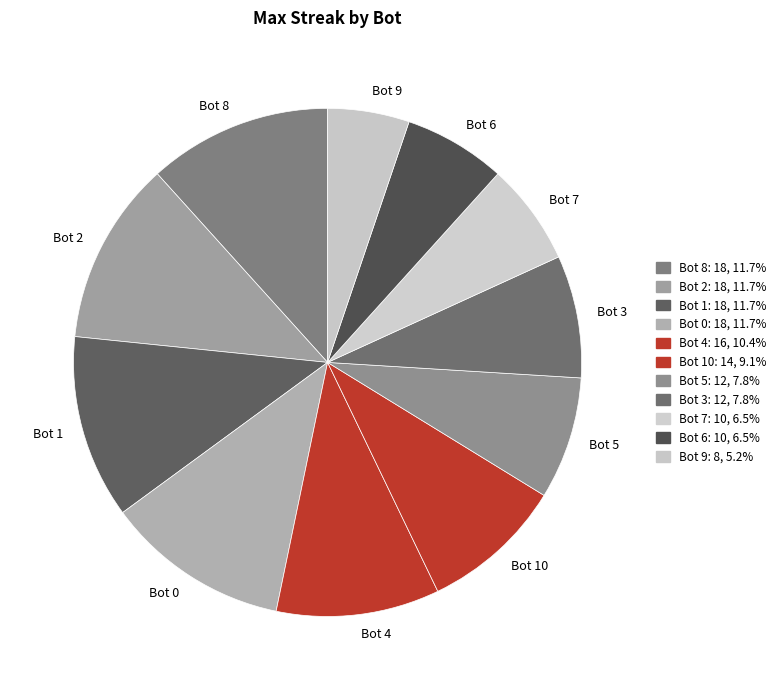

Which slice is the smallest?

Bot 9